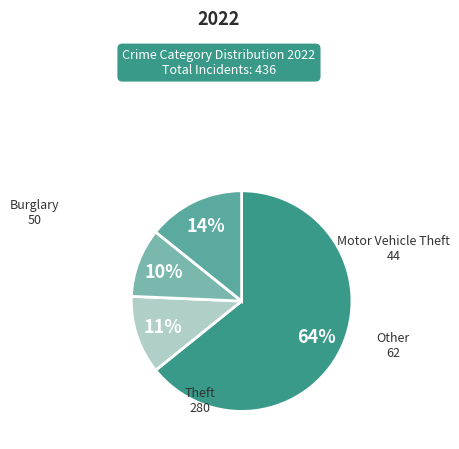

Count the number of slices in the pie.

4